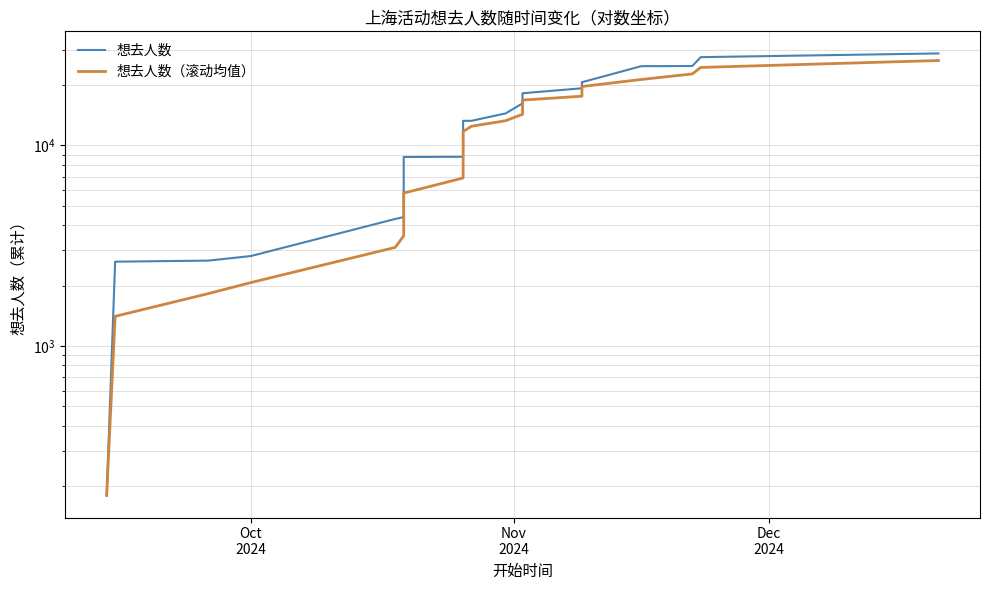

Does the chart have visible grid lines?

Yes